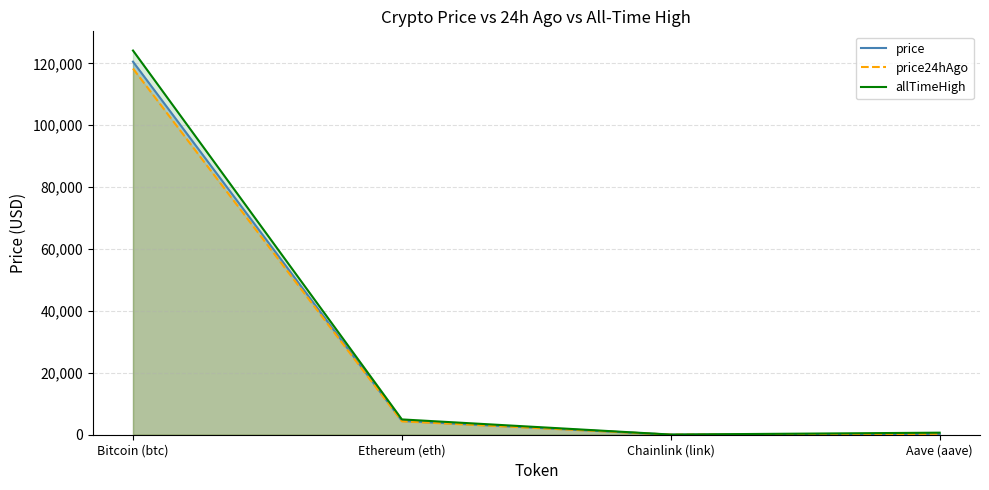

Reading left to right, extract all data points from this chart.

price: 120534.0	4475.4	22.7	288.1
price24hAgo: 118314.0	4332.0	22.5	285.1
allTimeHigh: 124128.0	4946.1	52.7	661.7